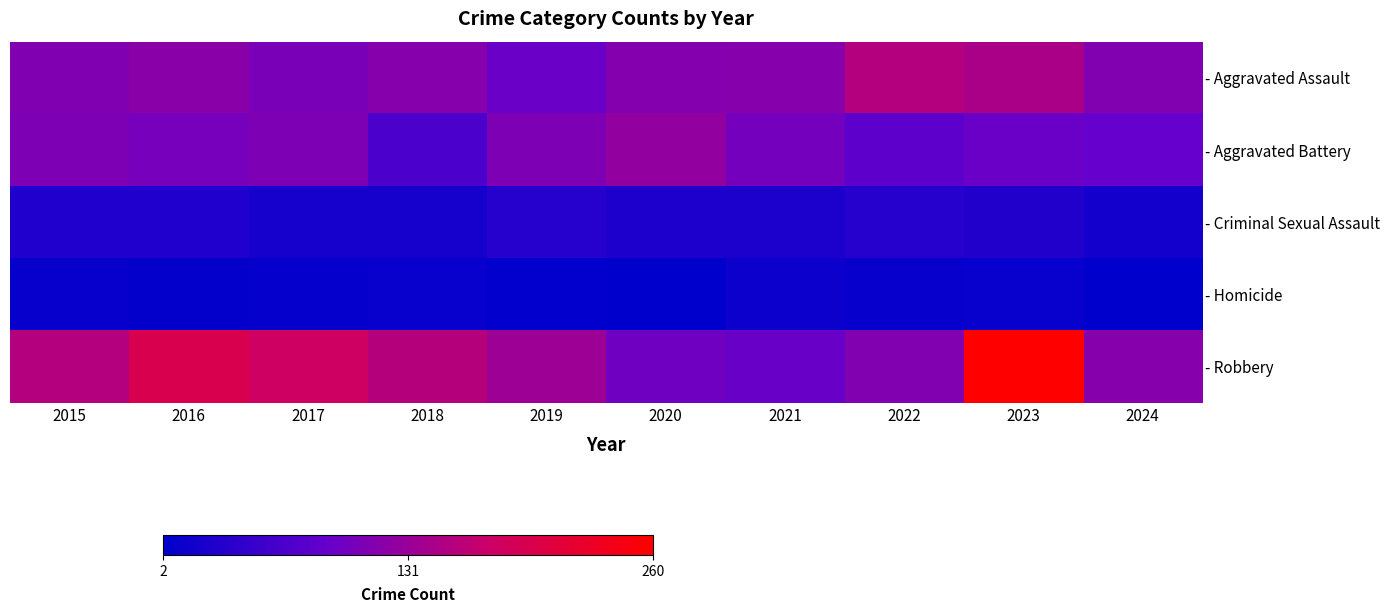

Which series has the widest spread of values?

- Robbery